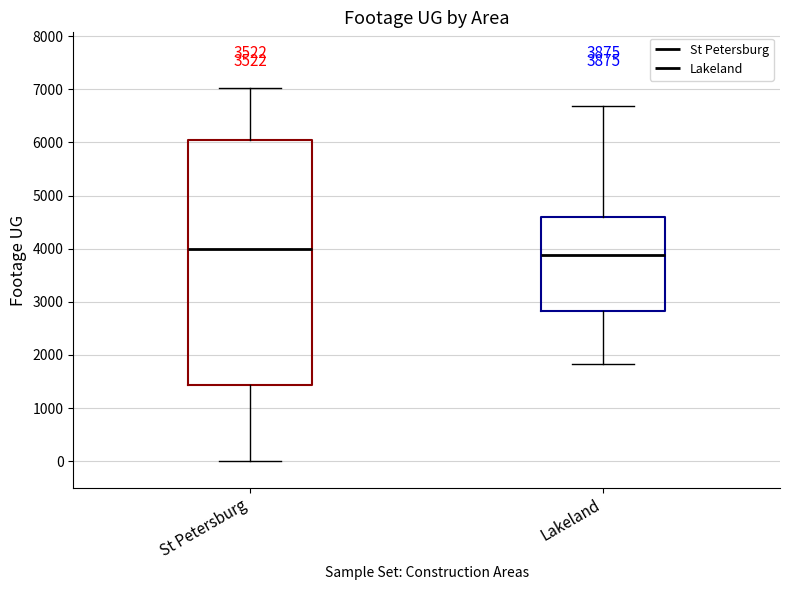

Comparing the boxes themselves (not the whiskers), which one is the tallest?

St Petersburg